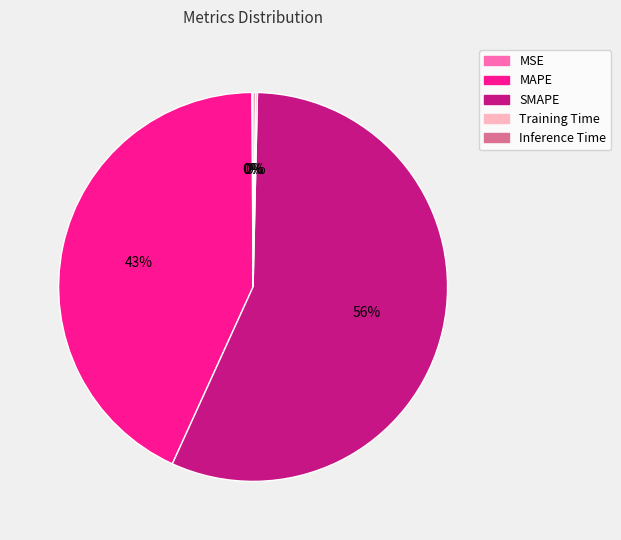

True or false: MAPE accounts for 57% of the total.

False